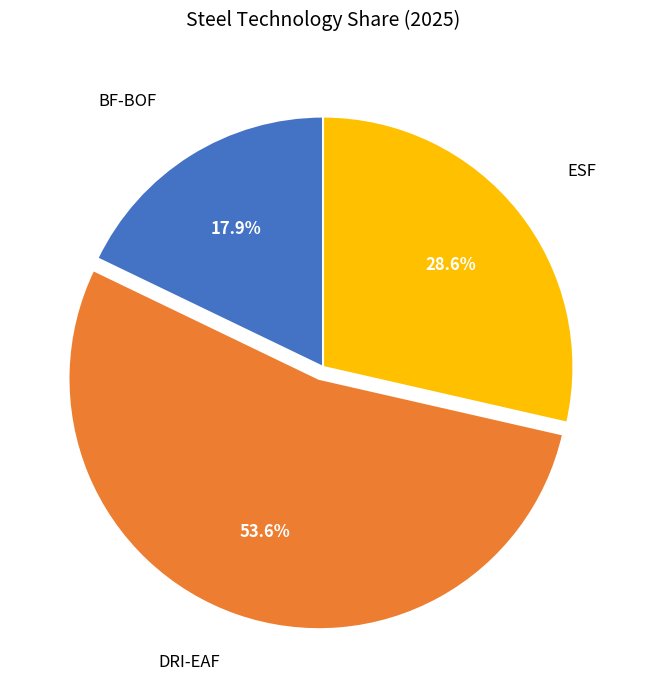

How much of the chart is everything except ESF?

71.4%